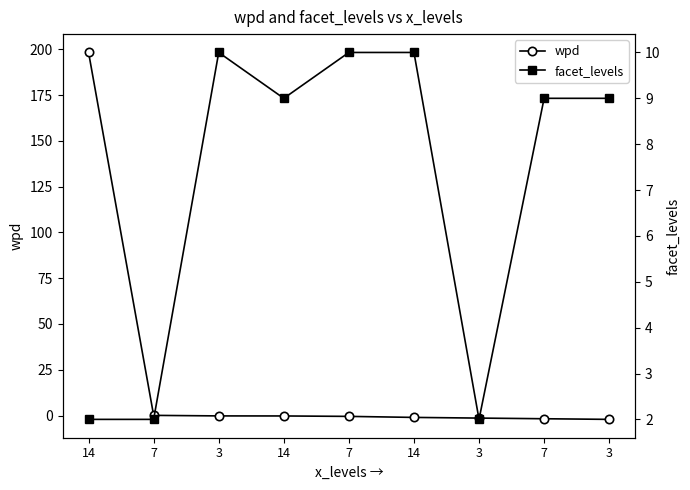

At which category is the sum across all series the highest?

14